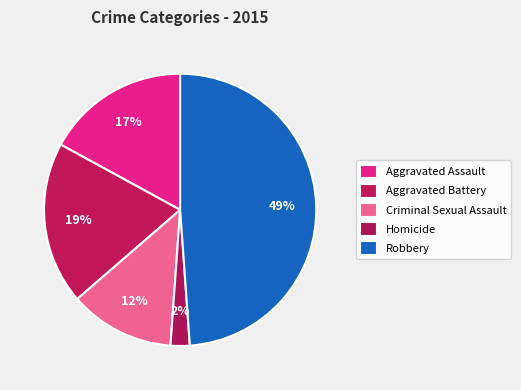

How much of the chart is everything except Robbery?

51.1%